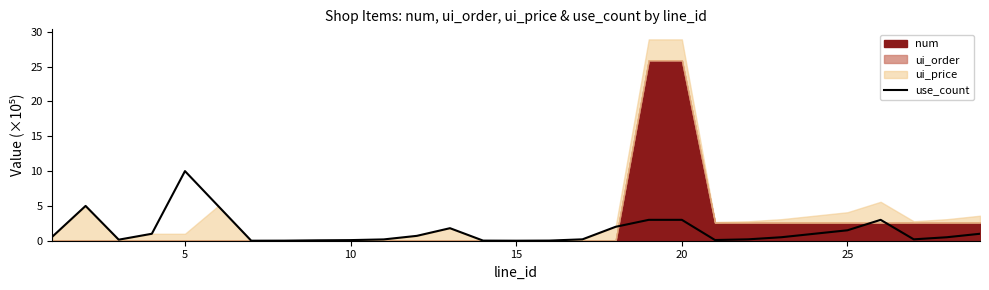

What is the average value?

1.4